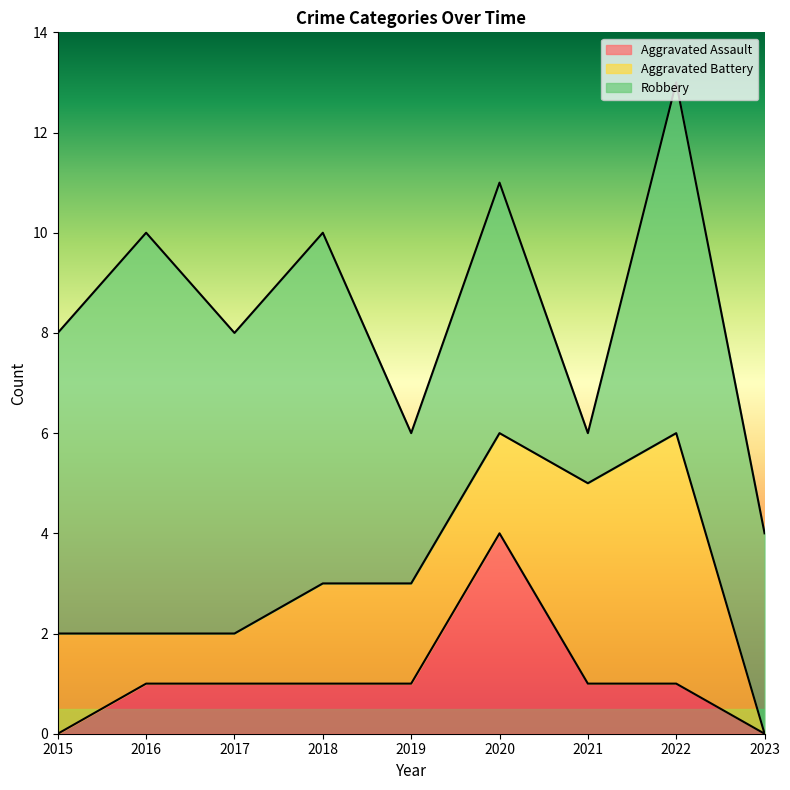

After their last crossing, which series has the higher values: Aggravated Battery or Robbery?

Robbery